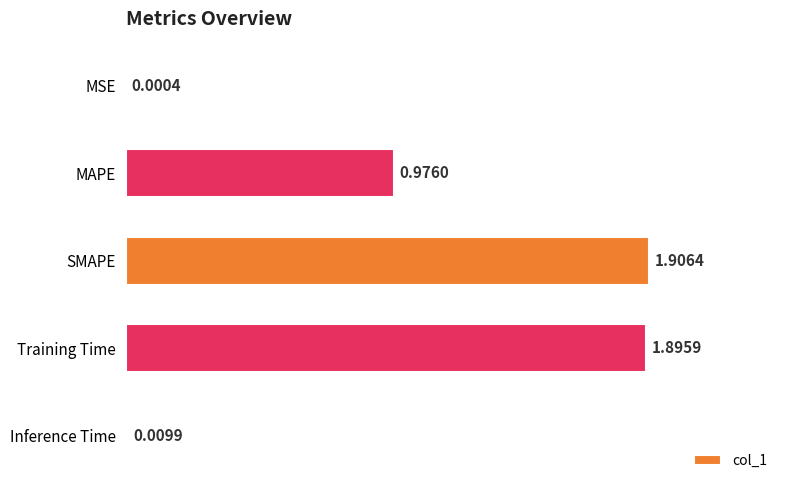

Which label corresponds to the largest value in the chart?

SMAPE